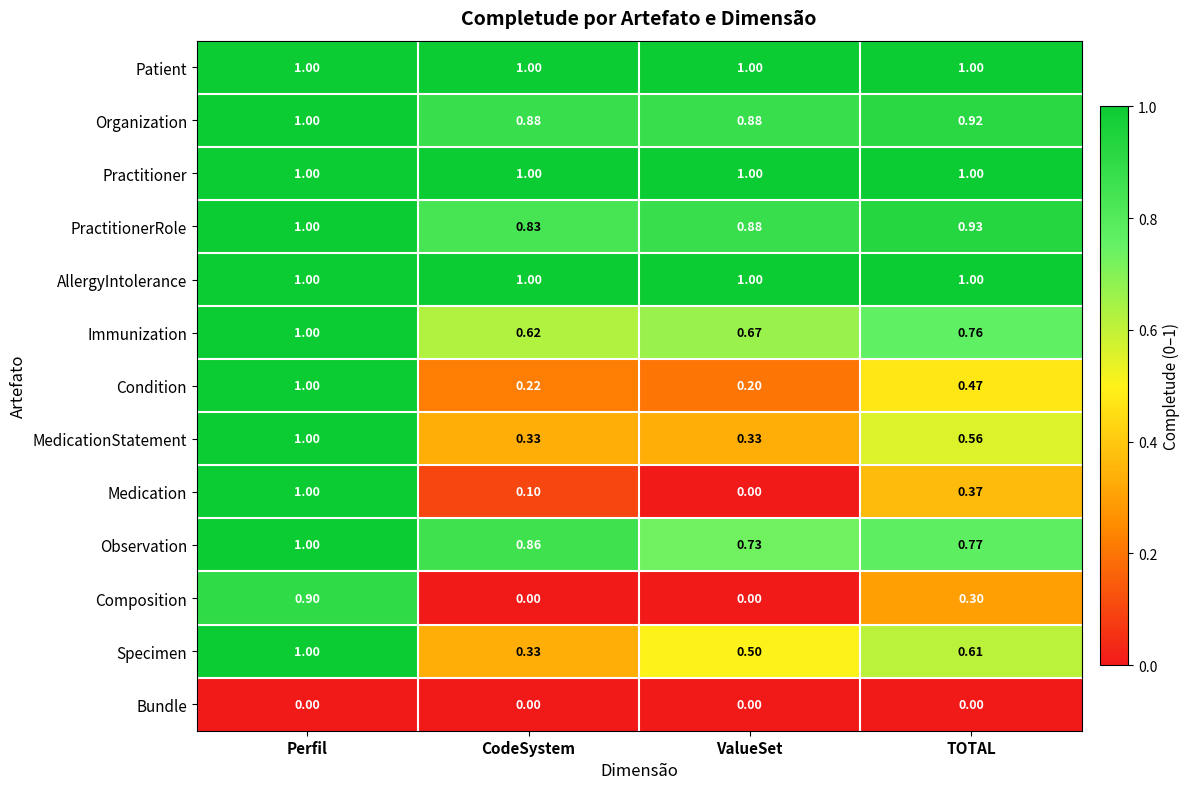

List the labels in order of Specimen value, largest first.

Perfil, TOTAL, ValueSet, CodeSystem